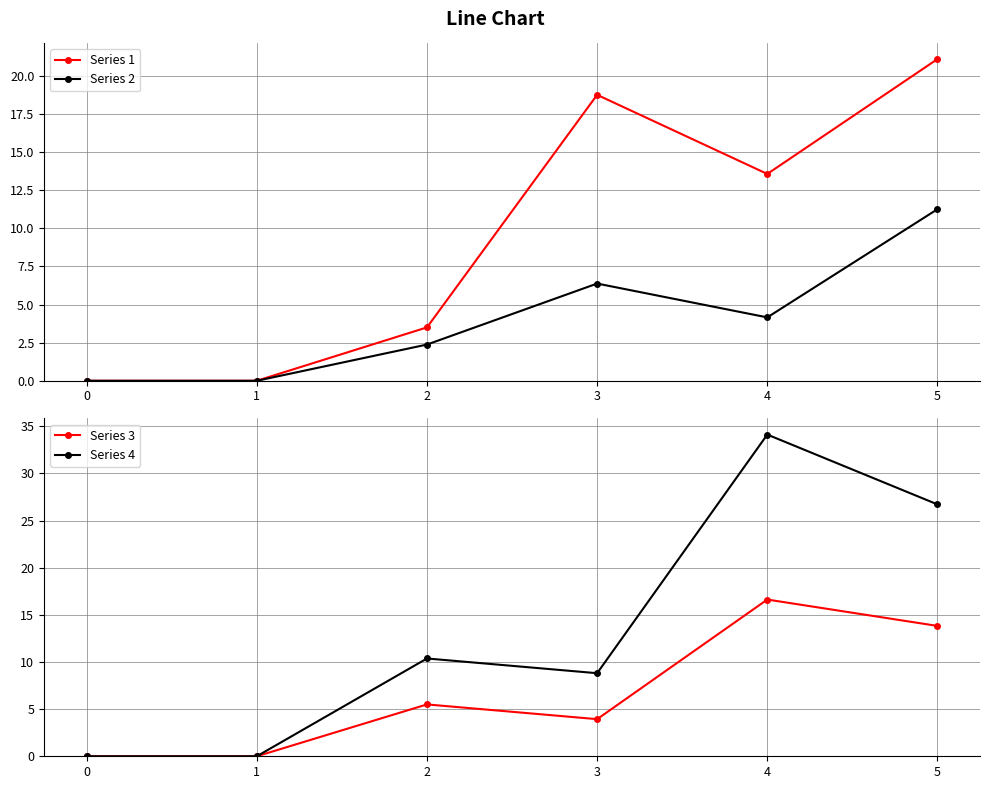

What is the value of the Series 2 point at the 4th from the left?

6.4